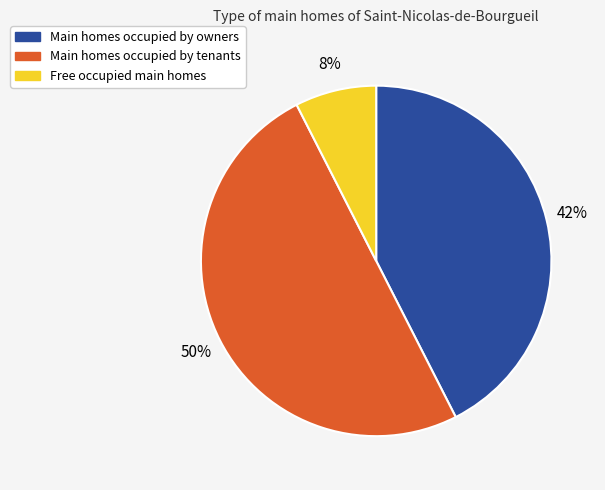

To the nearest percent, what is the difference between the largest and smallest slice percentages?

42%